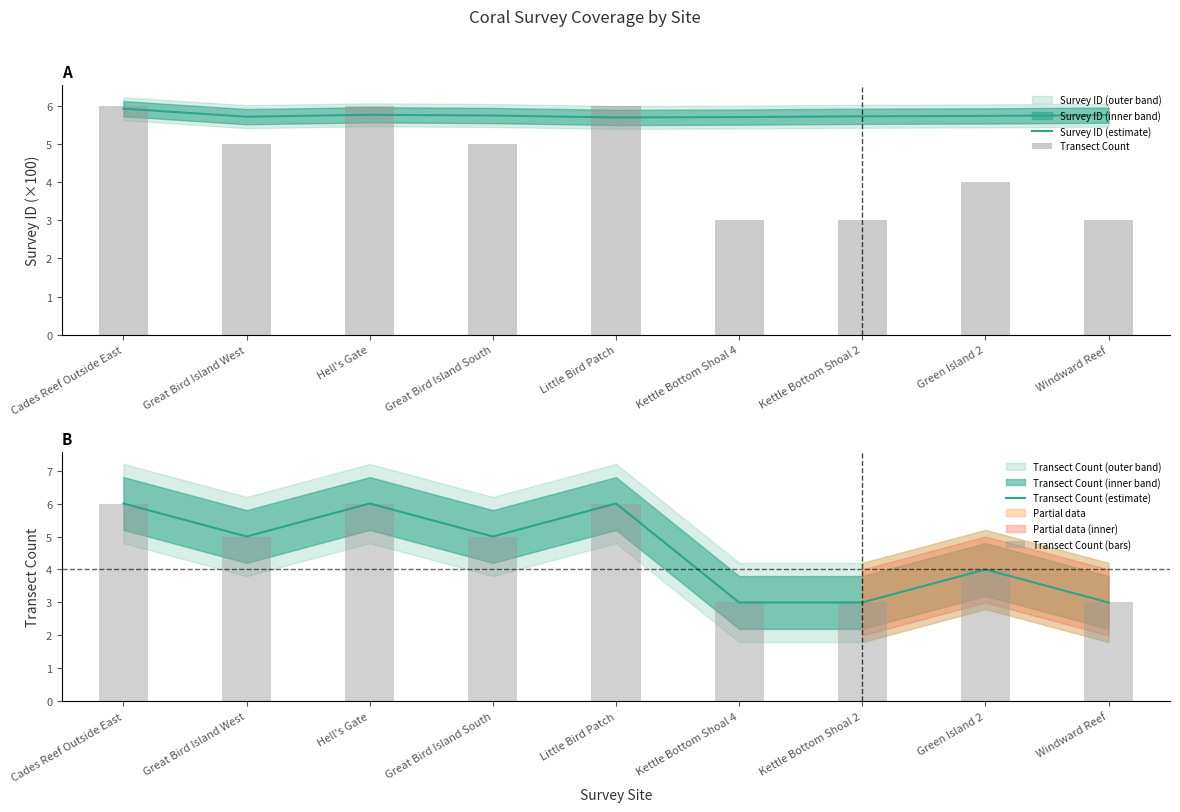

True or false: Transect Count (estimate) has a value of 2.0 at Hell's Gate.

False